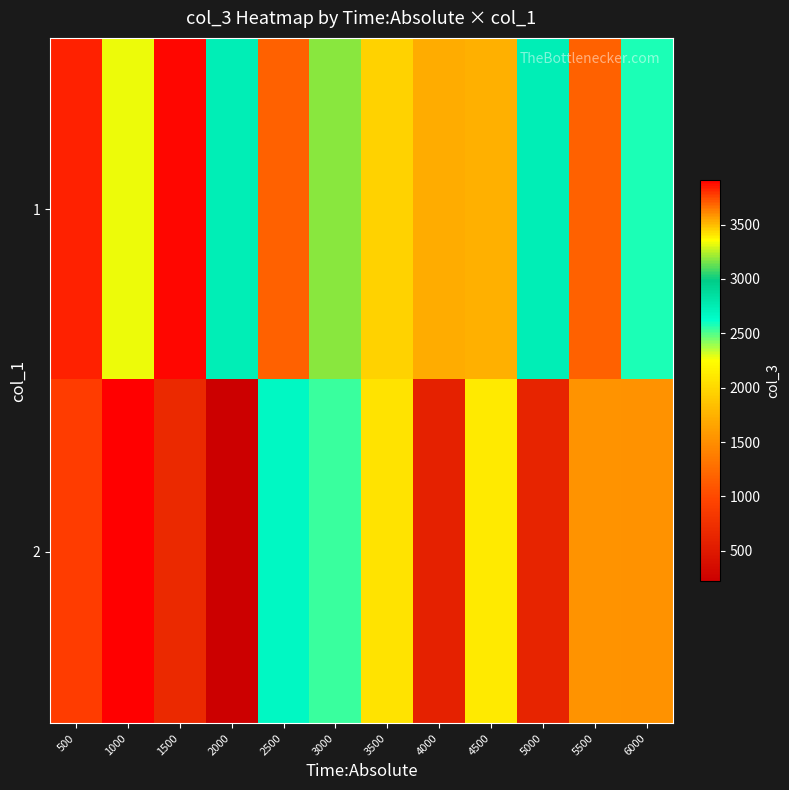

Between 1000 and 1500, which is larger?

1500